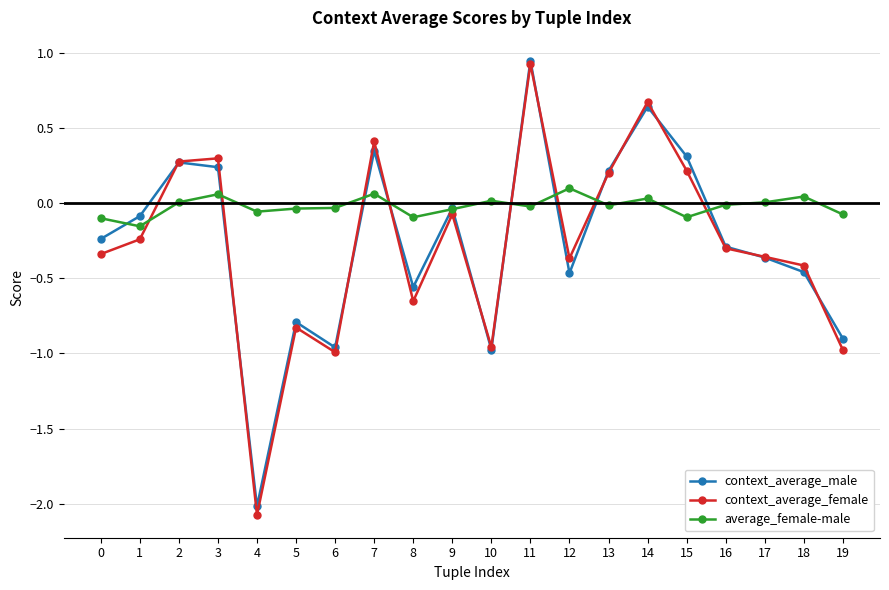

Where do context_average_female and average_female-male first cross each other?

1 and 2